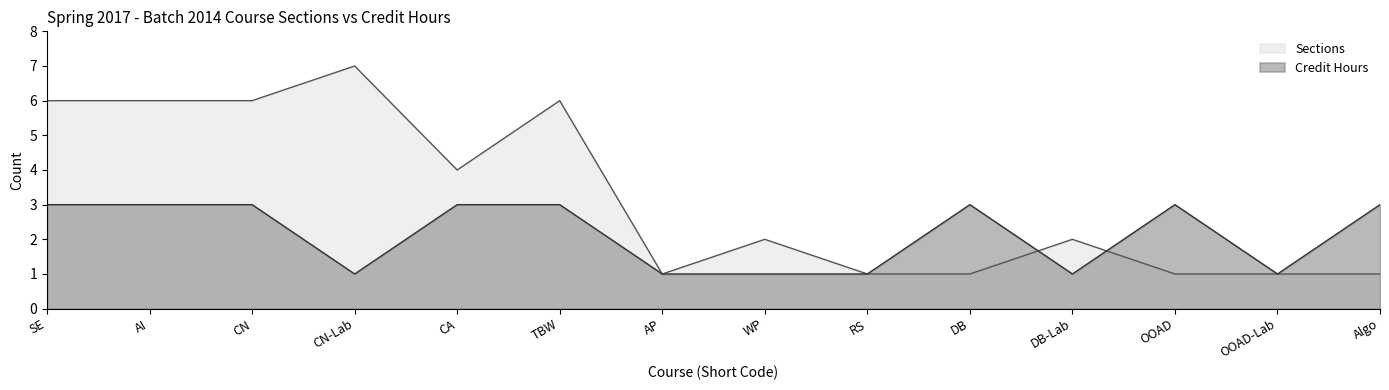

What is the minimum value for Credit Hours?

1